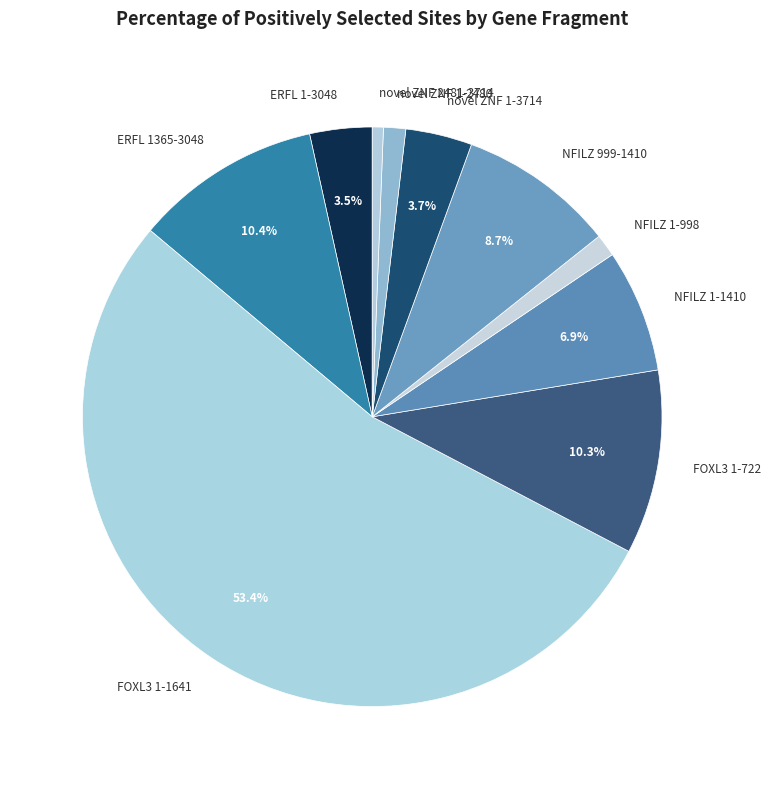

Do novel ZNF 1-2480 and NFILZ 1-1410 together represent more than half of the pie?

No